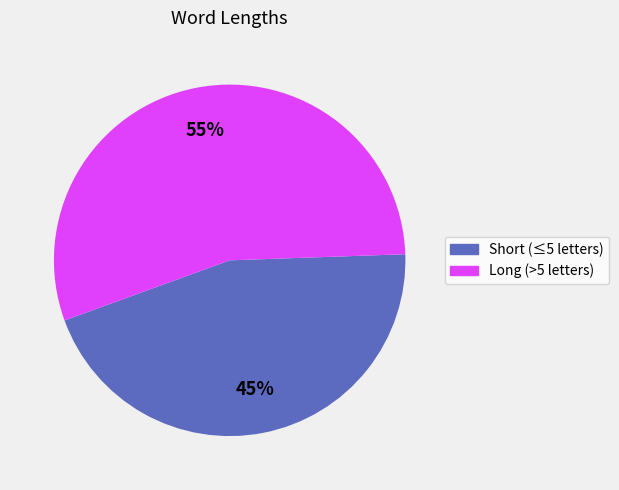

To the nearest percent, what is the average slice percentage?

50%